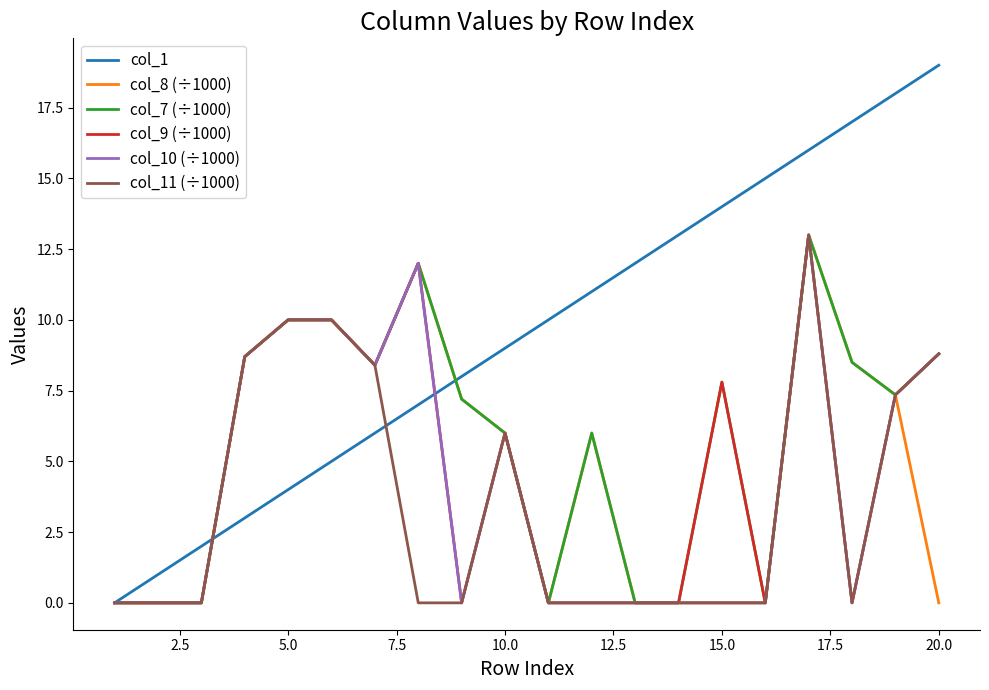

What is the sum of all col_8 (÷1000) values?

97.2